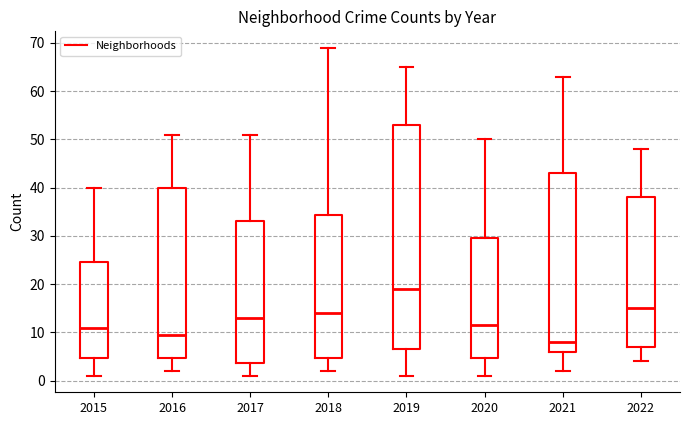

Where does the lower whisker of the box at x = 2017 end on the y-axis? The values are not printed on the chart, so give them approximately, as read against the axis.

1